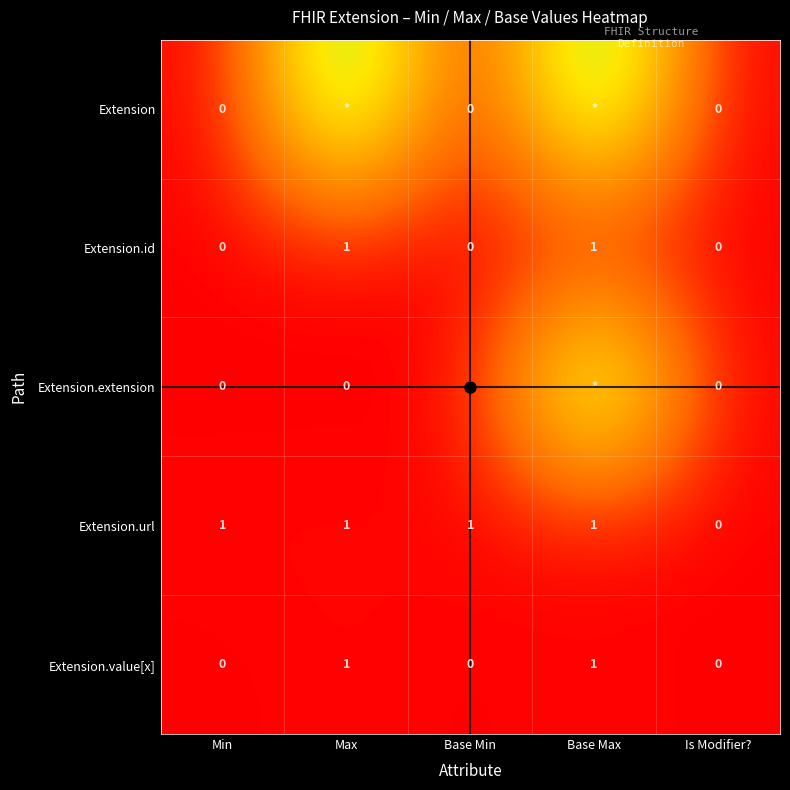

Where is Extension.id nearest to the value 0?

Min